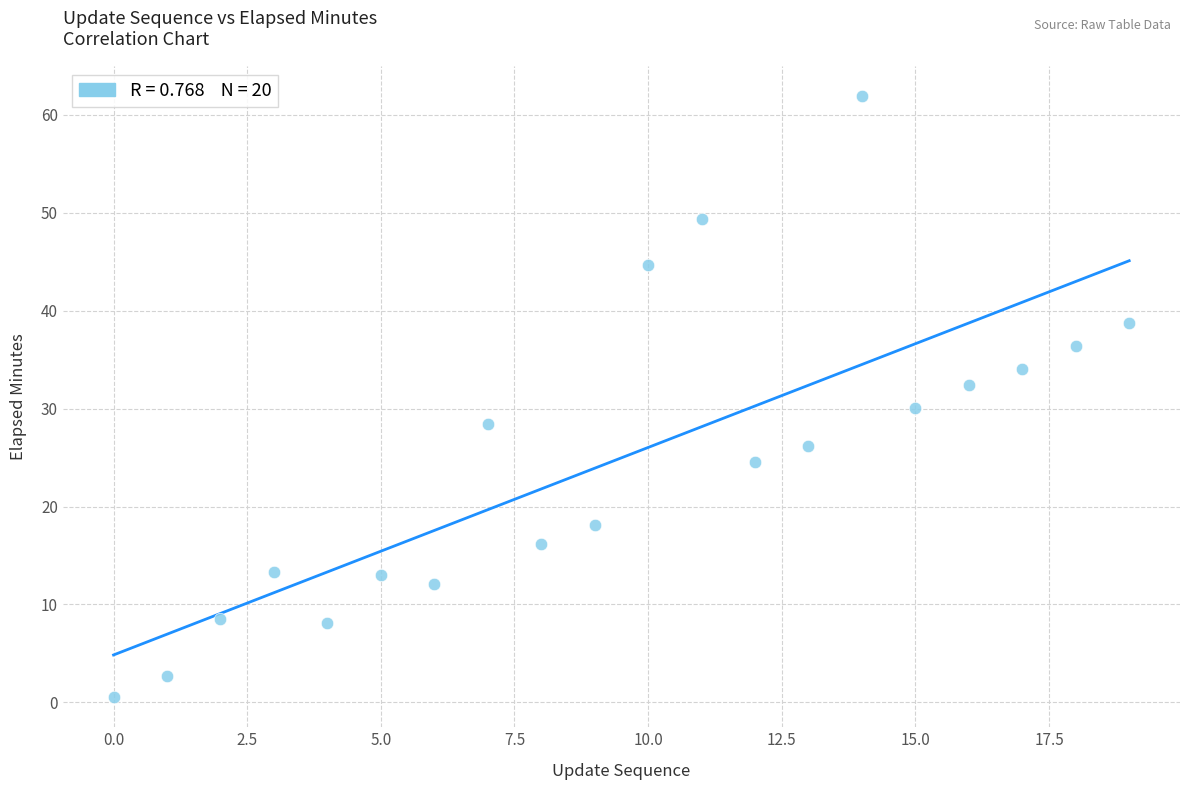

What is the range of Y values (max minus min)?

61.4